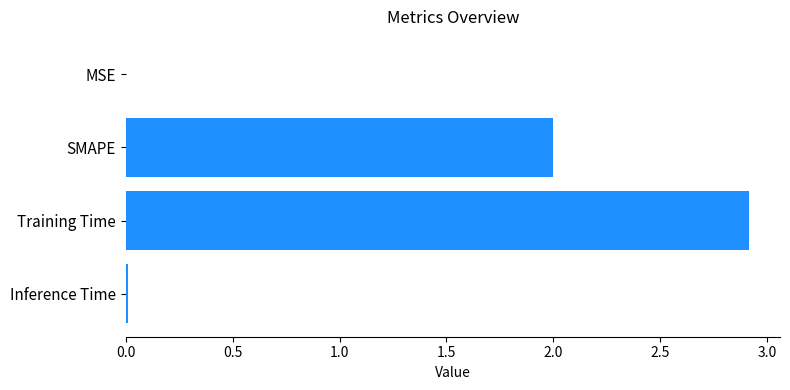

What is the sum of the values at Training Time and SMAPE?

4.9